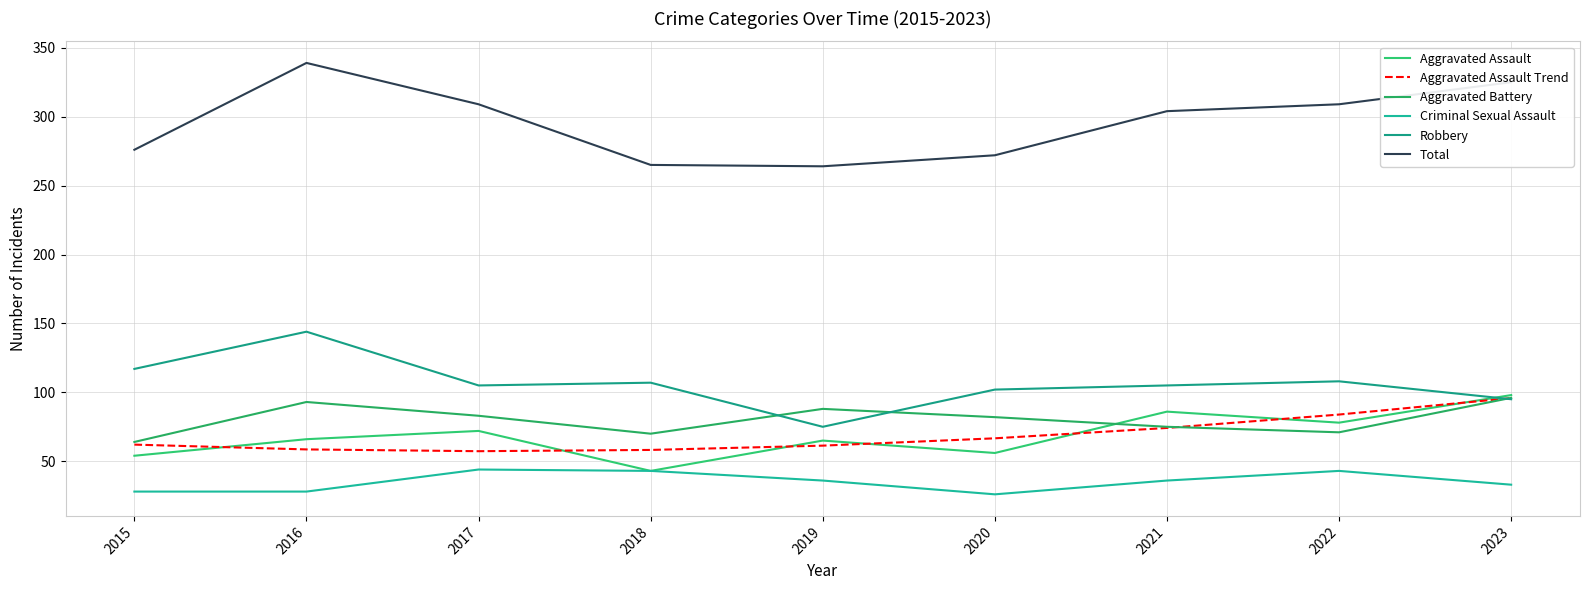

Does the chart have visible grid lines?

Yes